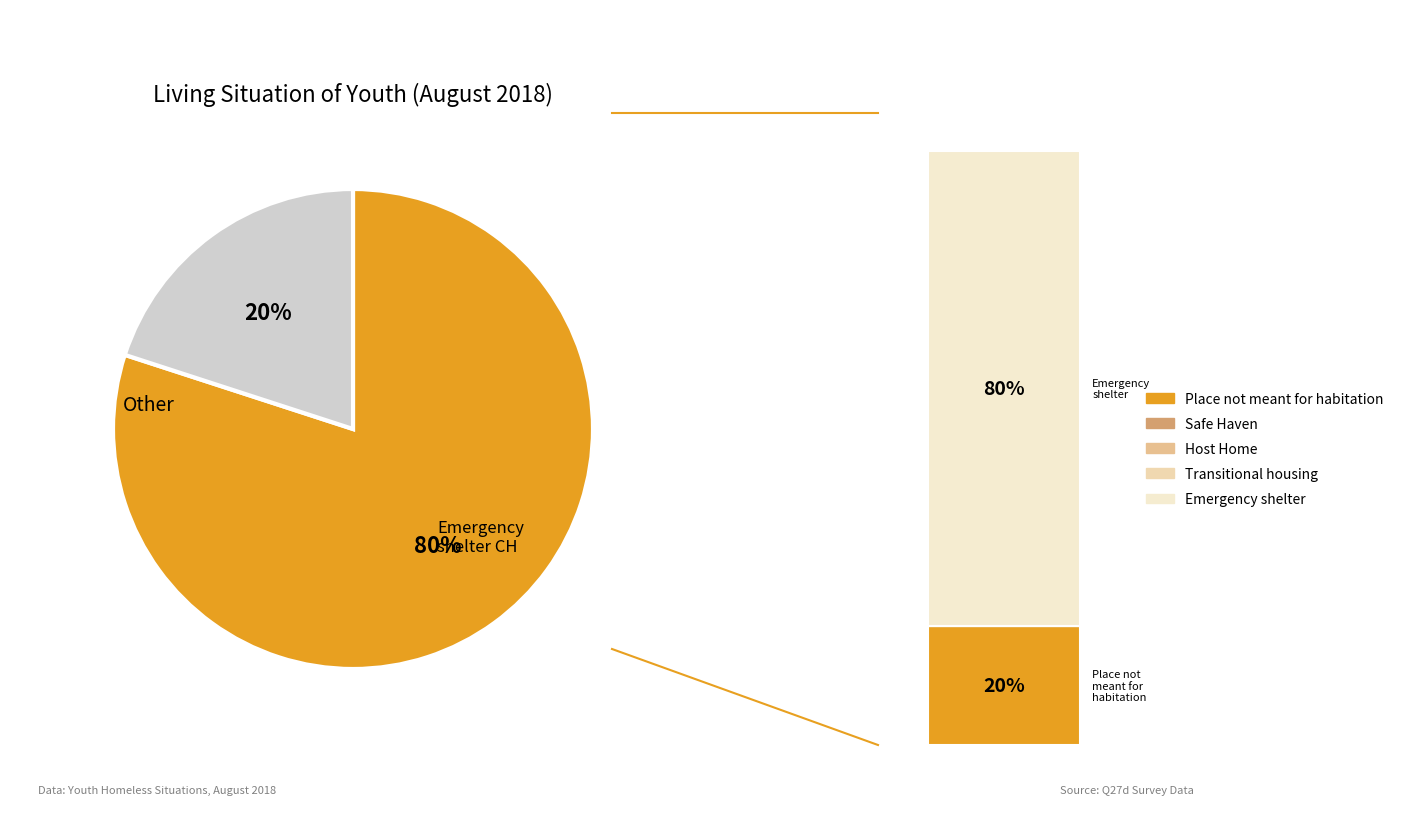

Is Safe Haven the majority of the pie?

No